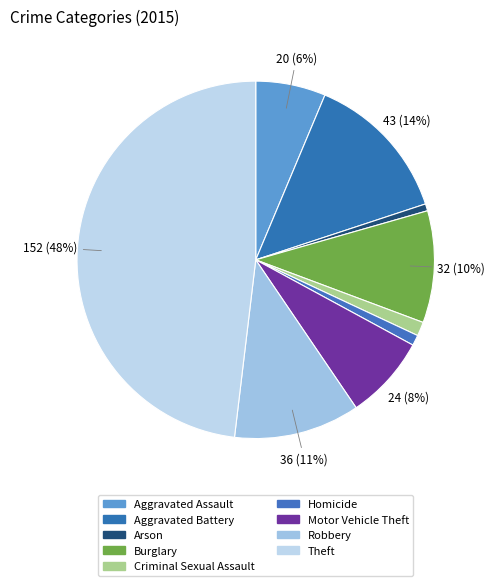

How many segments does this pie chart have?

9